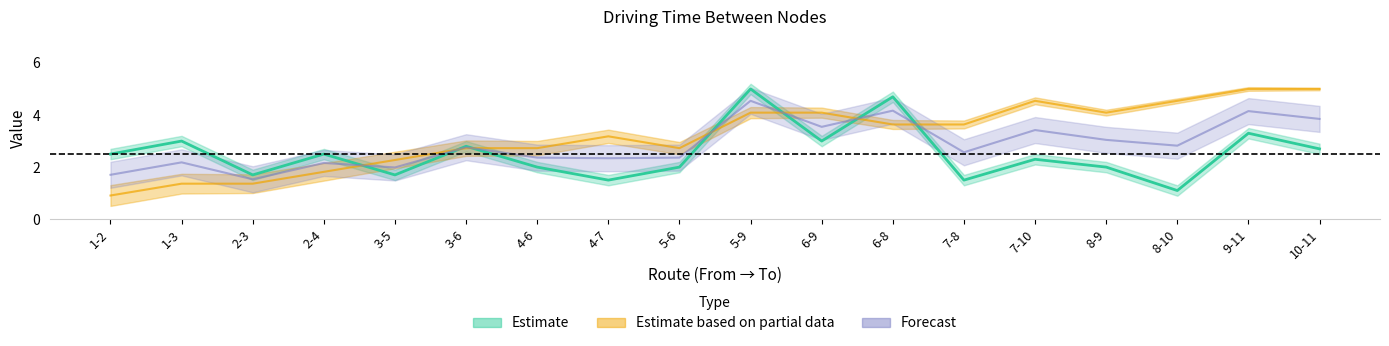

Is it true that To node equals 6.9 at 8-9?

False